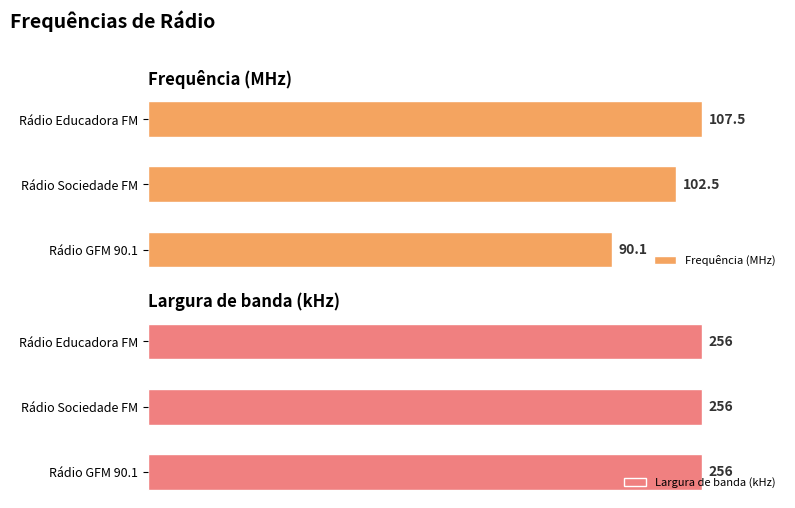

List the labels in order of Frequência (MHz) value, smallest first.

Rádio GFM 90.1, Rádio Sociedade FM, Rádio Educadora FM